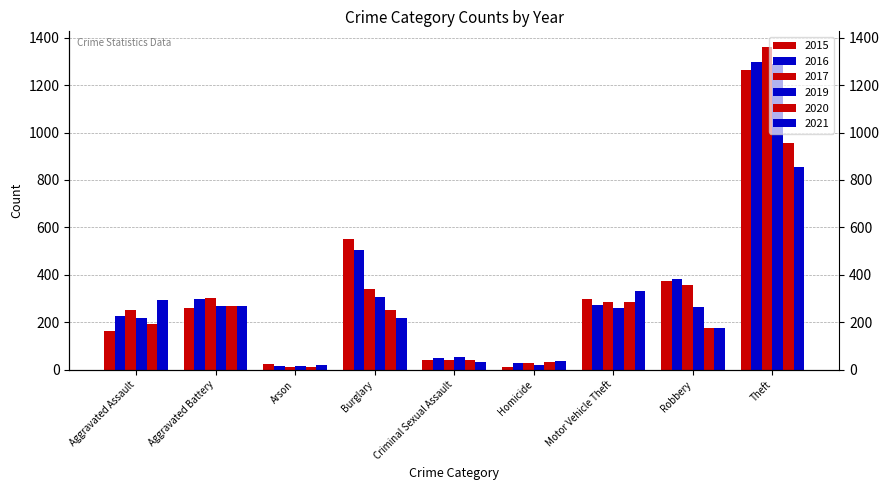

What is the sum of all 2015 values?

2988